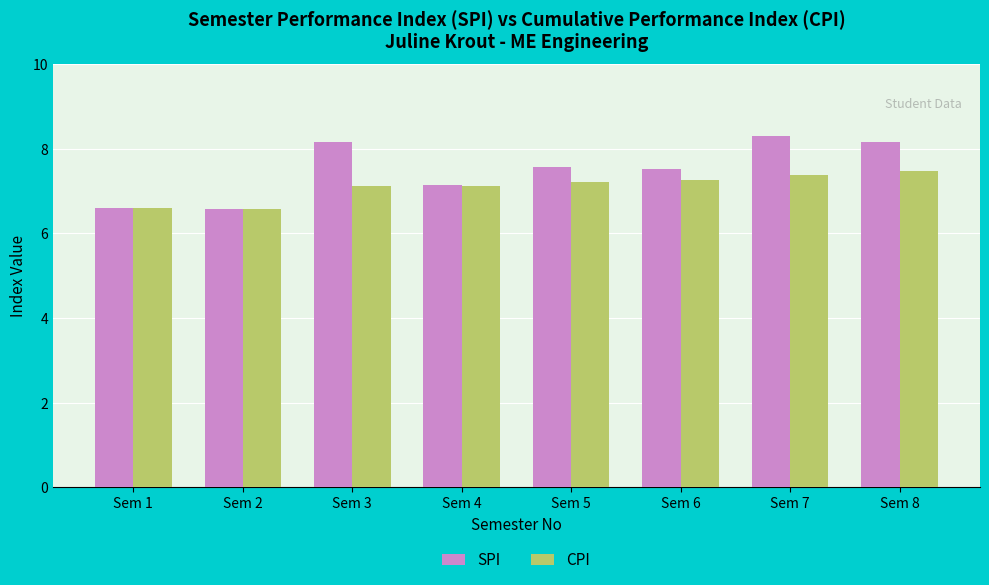

Rank the series by their maximum value, from highest to lowest.

SPI, CPI